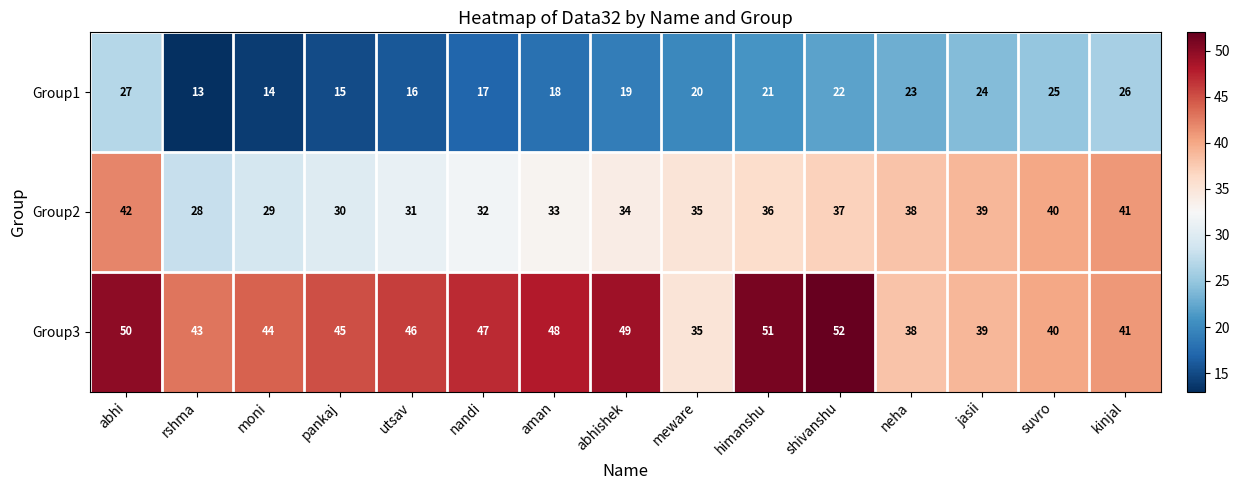

List the labels in order of Group3 value, smallest first.

meware, neha, jasii, suvro, kinjal, rshma, moni, pankaj, utsav, nandi, aman, abhishek, abhi, himanshu, shivanshu